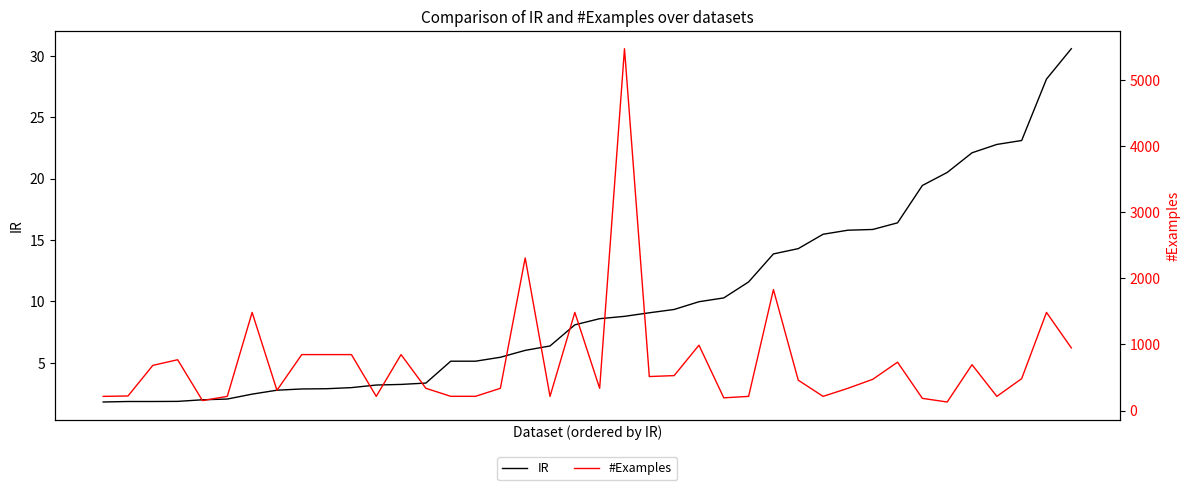

Where is the first local maximum for #Examples?

3